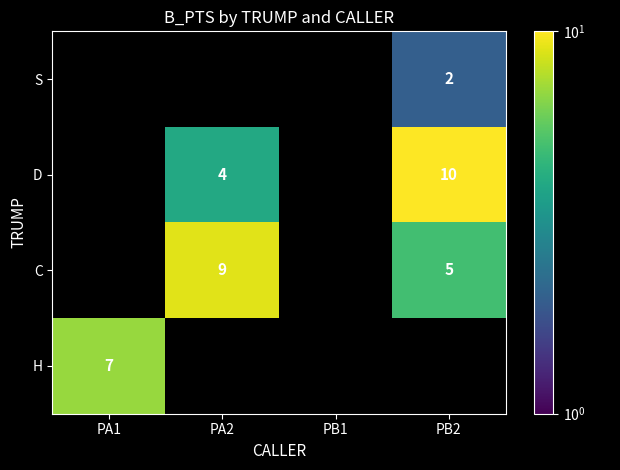

The C series shows 5 at PA2. True or false?

False